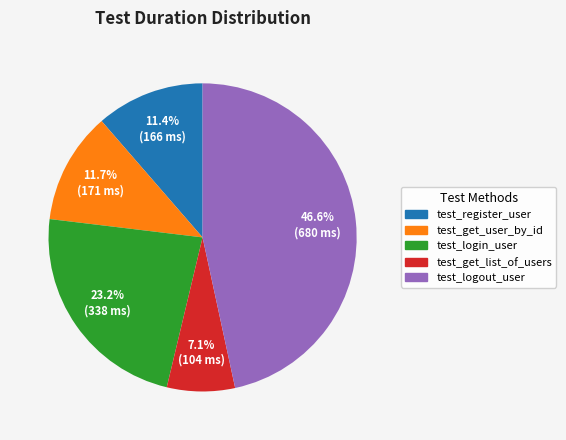

Is there a majority slice in this chart?

No